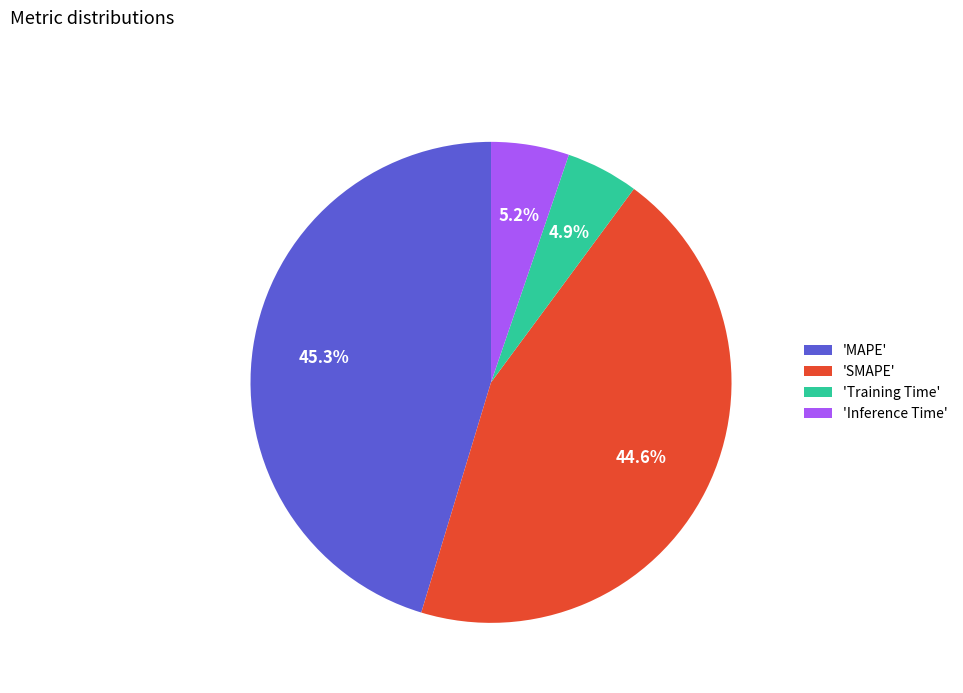

Is there a majority slice in this chart?

No